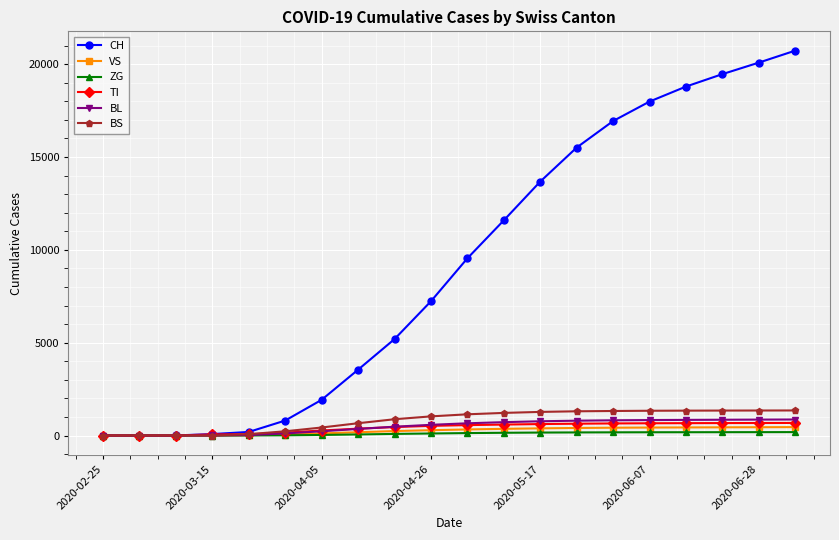

At how many categories does at least one series exceed 18556?

4